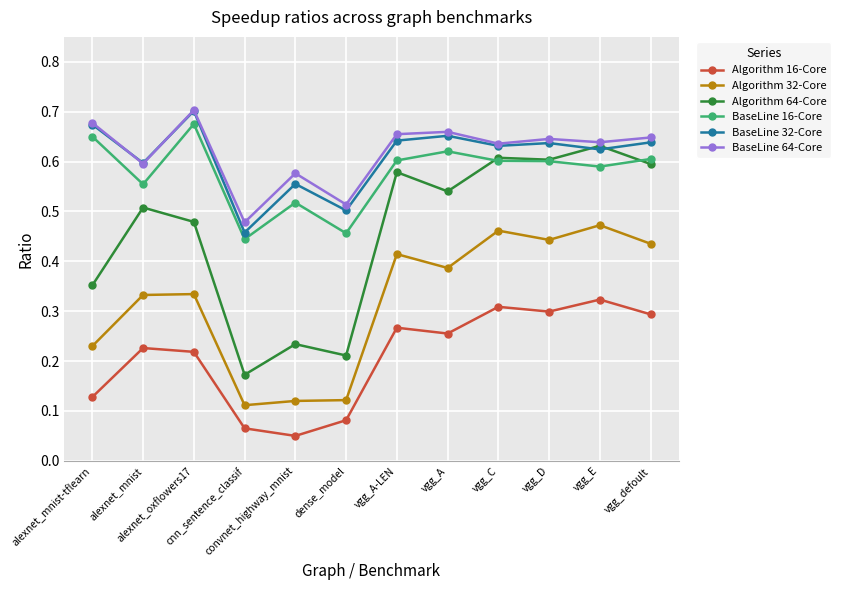

How many BaseLine 64-Core values are between 0 and 1?

12